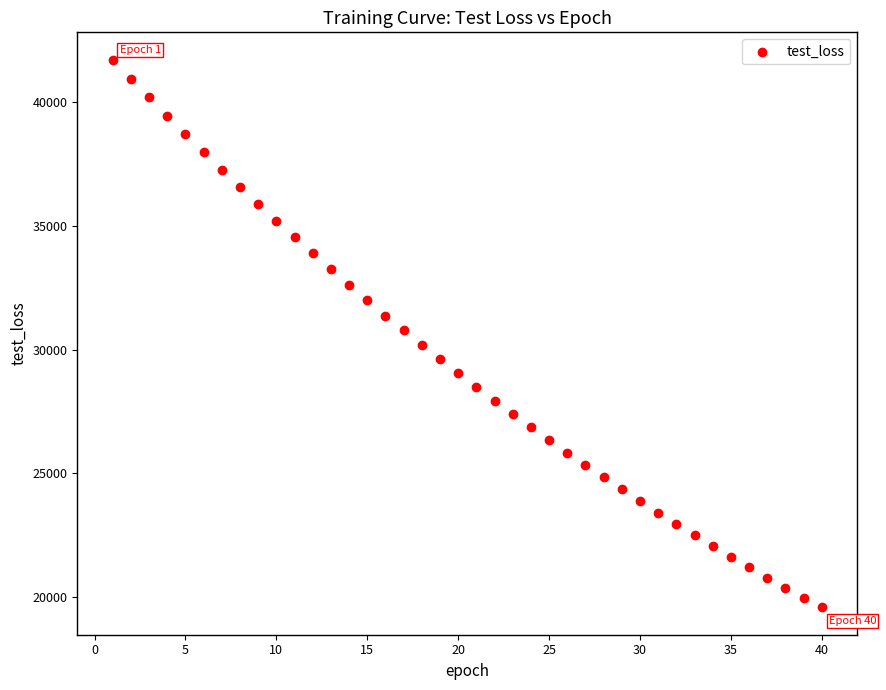

What is the range of Y values (max minus min)?

22125.9